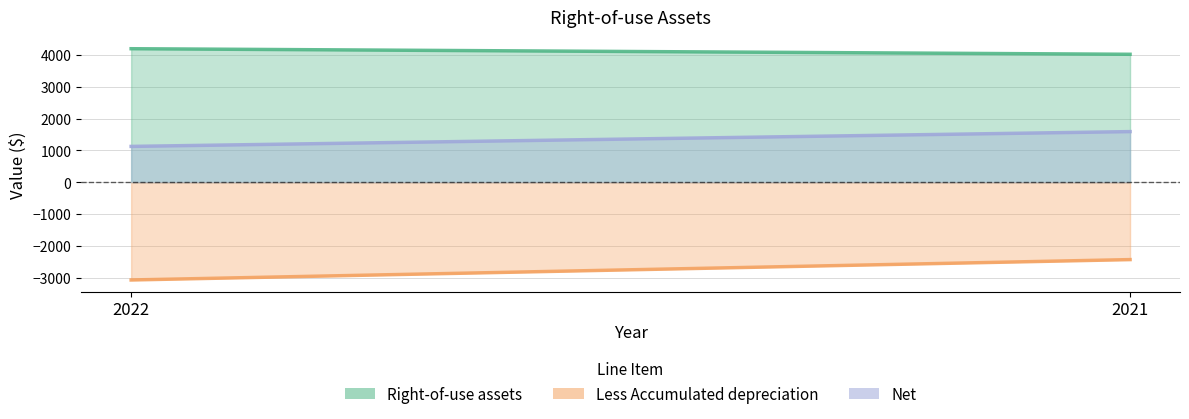

Which series has the largest total across all categories?

Right-of-use assets